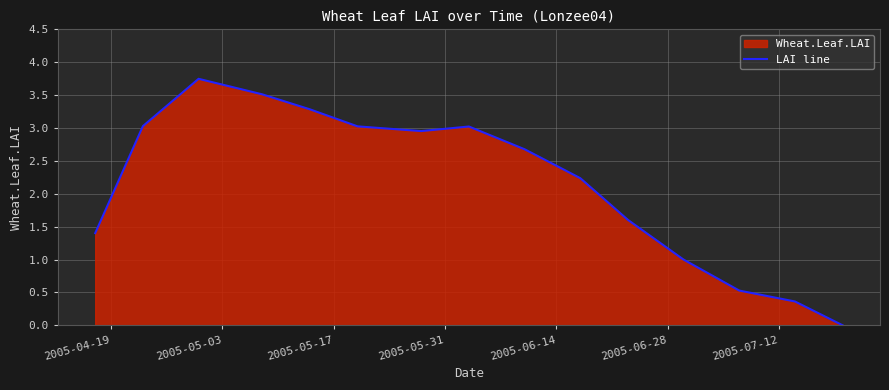

How many values are below 2?

6